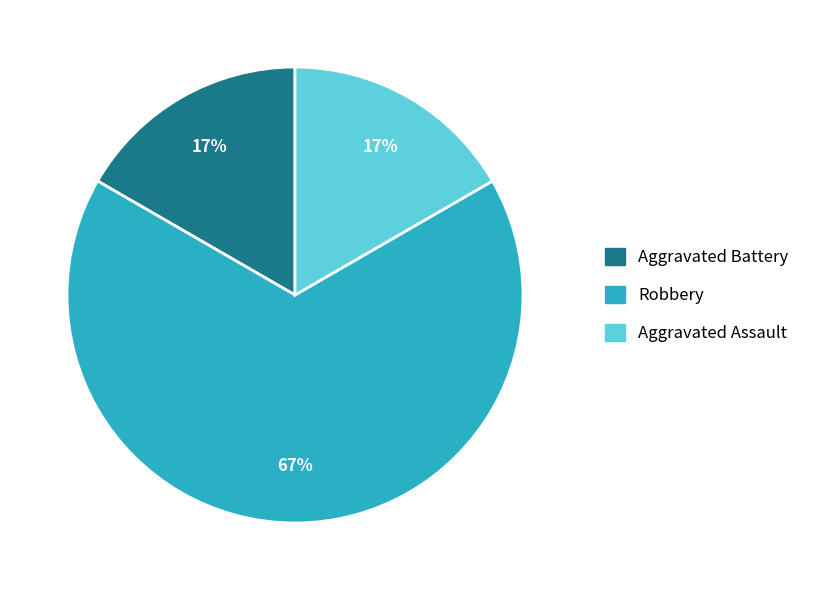

Is the sum of Aggravated Battery and Aggravated Assault greater than half?

No